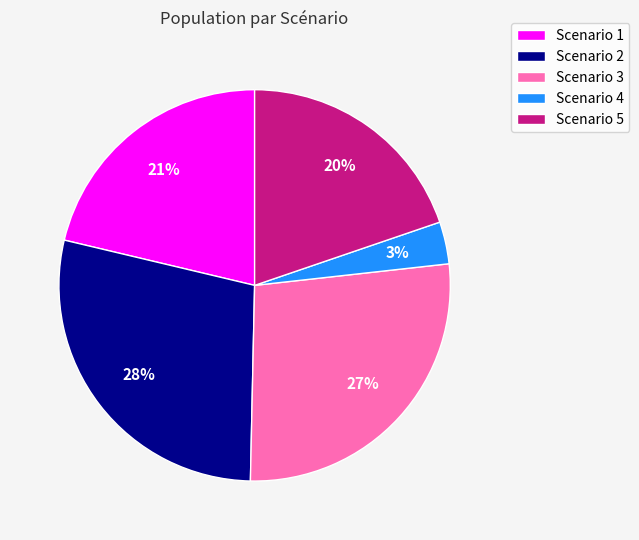

Between Scenario 1 and Scenario 4, which is larger?

Scenario 1